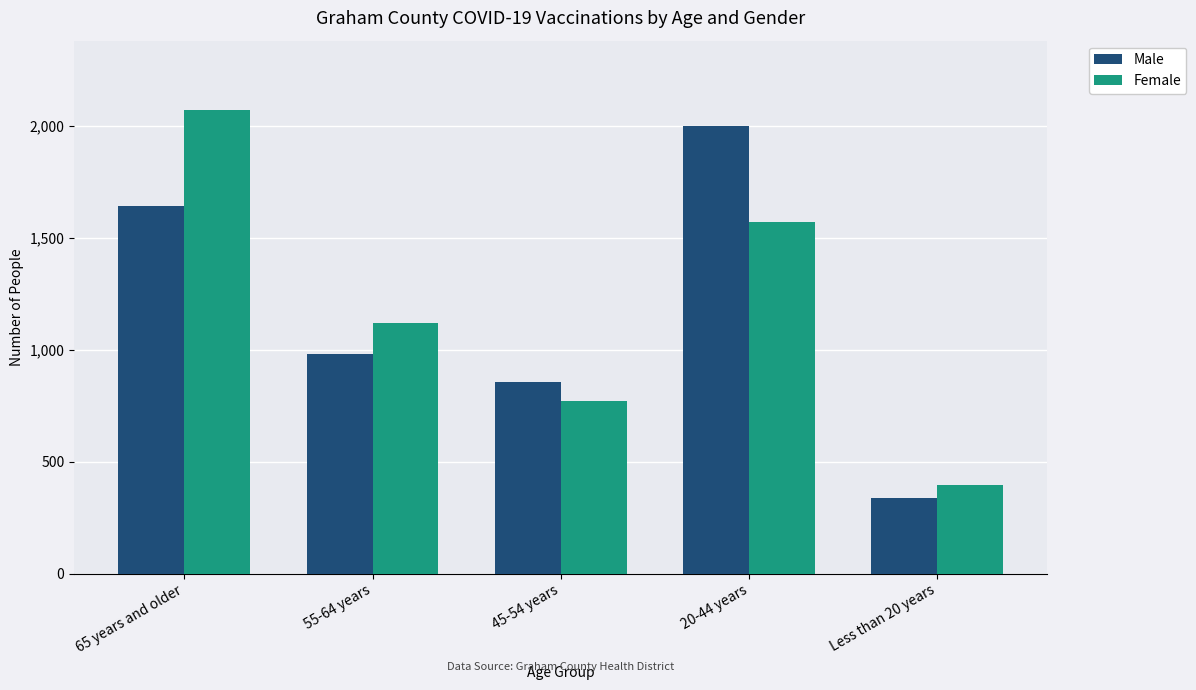

Are the bars horizontal?

No